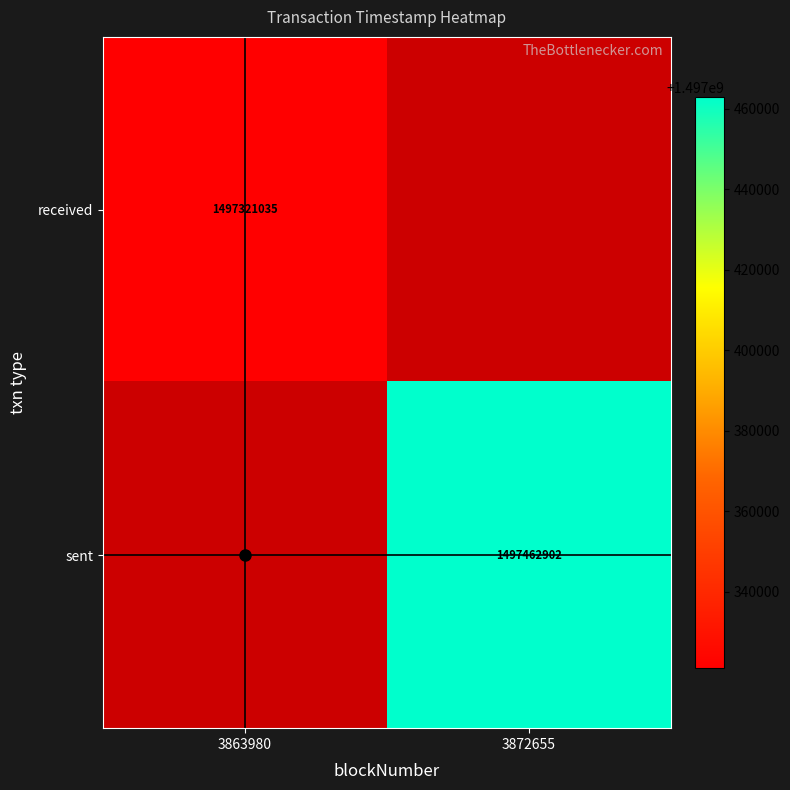

Between 3872655 and 3863980, which is larger?

3863980